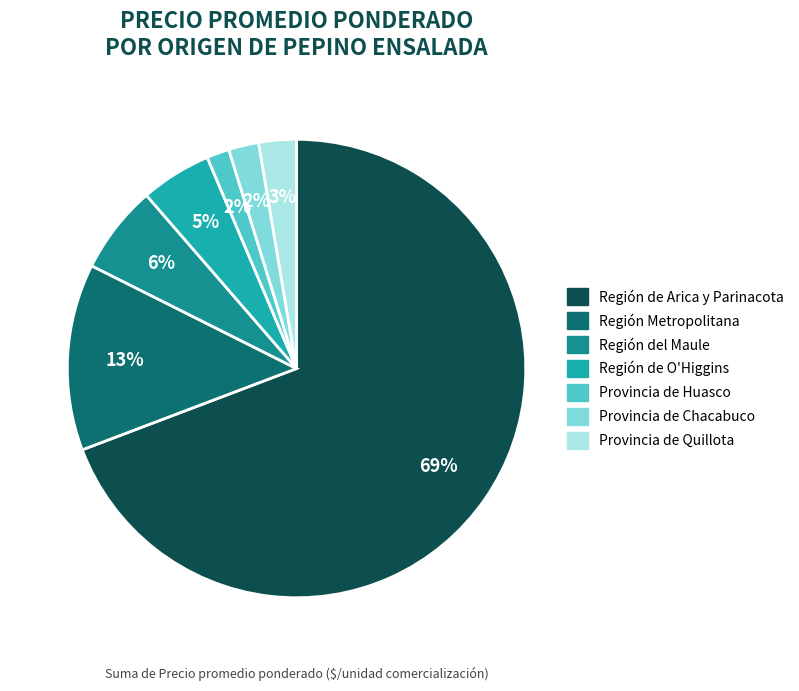

Is it true that Región Metropolitana is 13% of the pie?

True